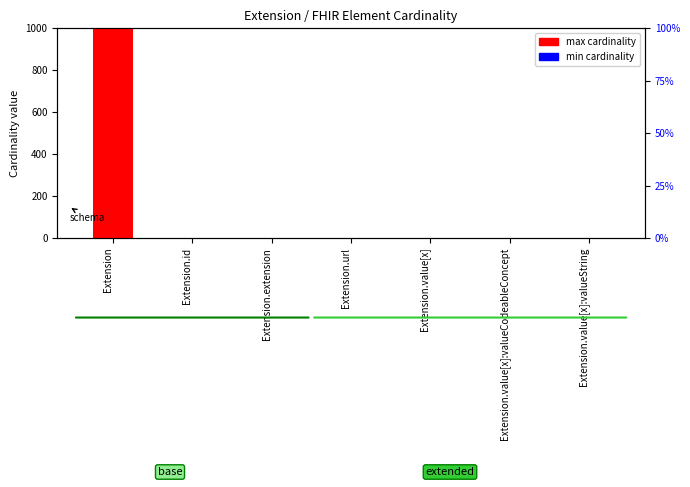

What are all the series names shown in the legend?

max cardinality, min cardinality